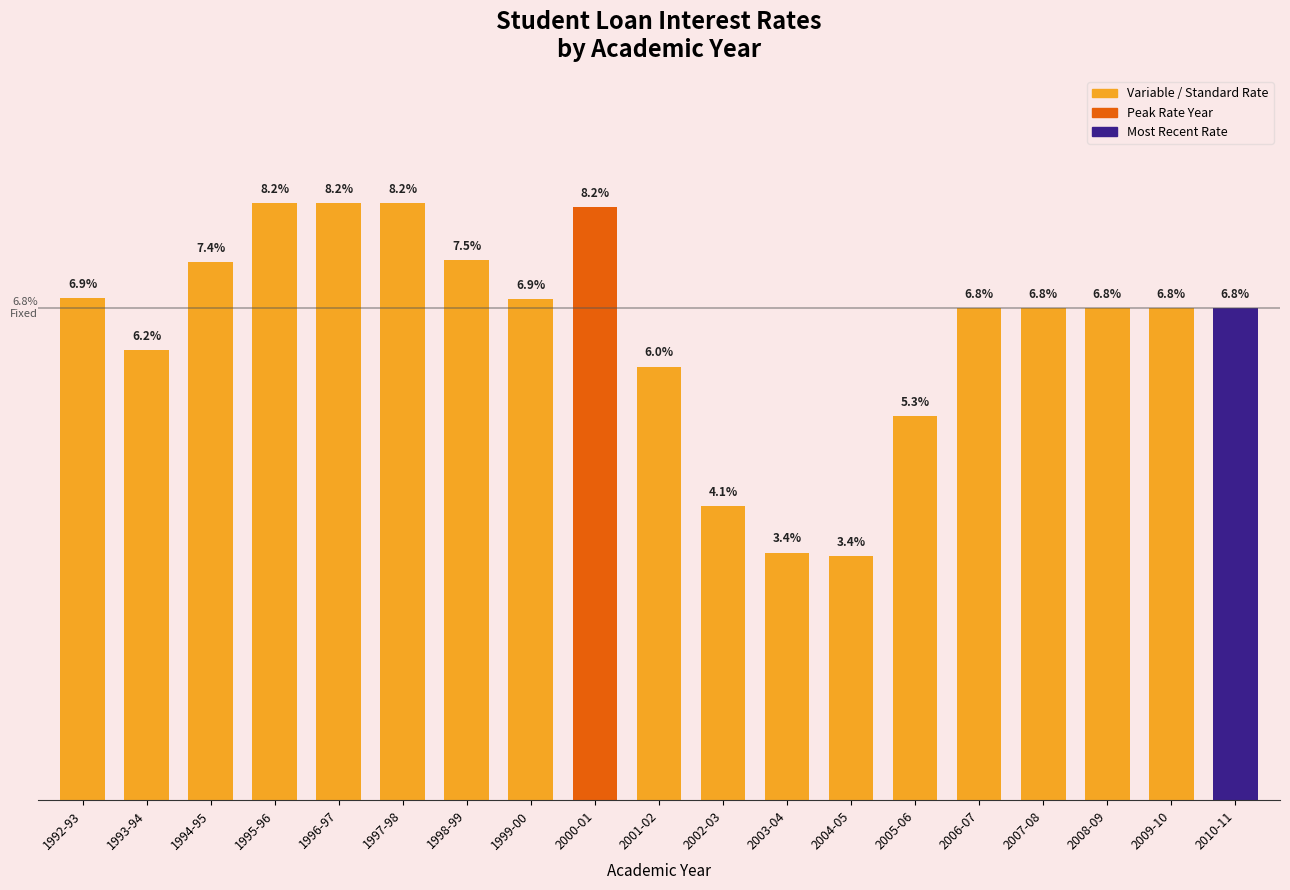

Rank the categories by value from lowest to highest.

2004-05, 2003-04, 2002-03, 2005-06, 2001-02, 1993-94, 2006-07, 2007-08, 2008-09, 2009-10, 2010-11, 1999-00, 1992-93, 1994-95, 1998-99, 2000-01, 1995-96, 1996-97, 1997-98